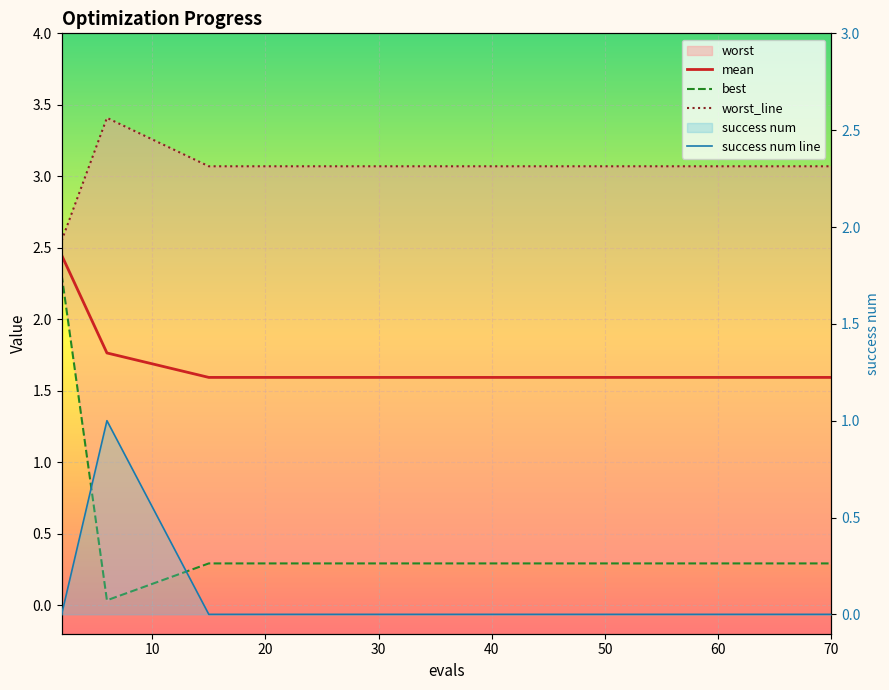

What is the difference between the highest and lowest values at 20?

3.1